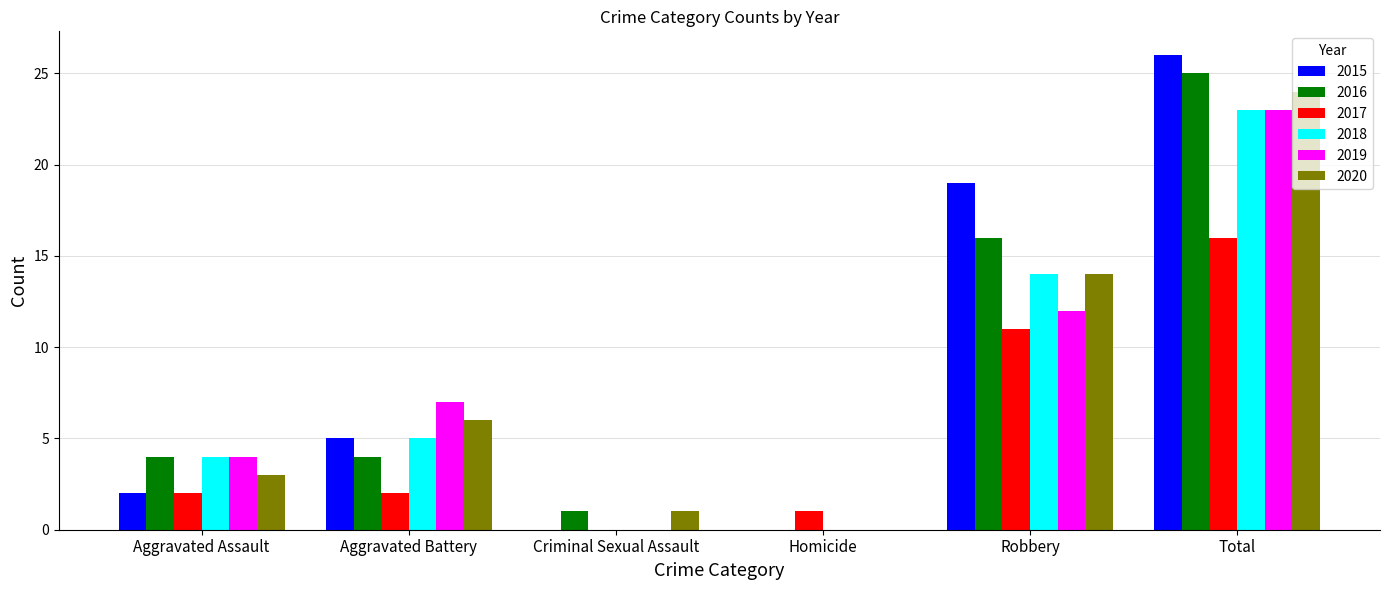

At which label does 2015 reach its peak?

Total